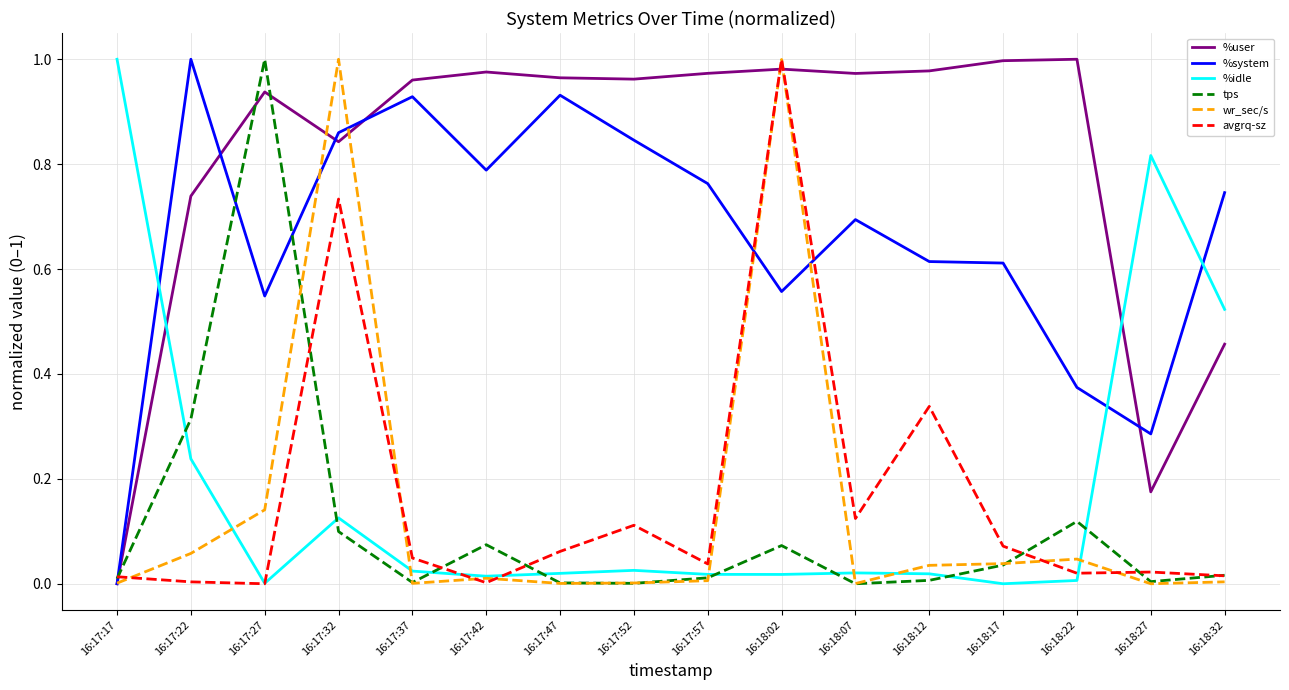

At 16:18:22, list the series in order from smallest to largest.

%idle, avgrq-sz, wr_sec/s, tps, %system, %user